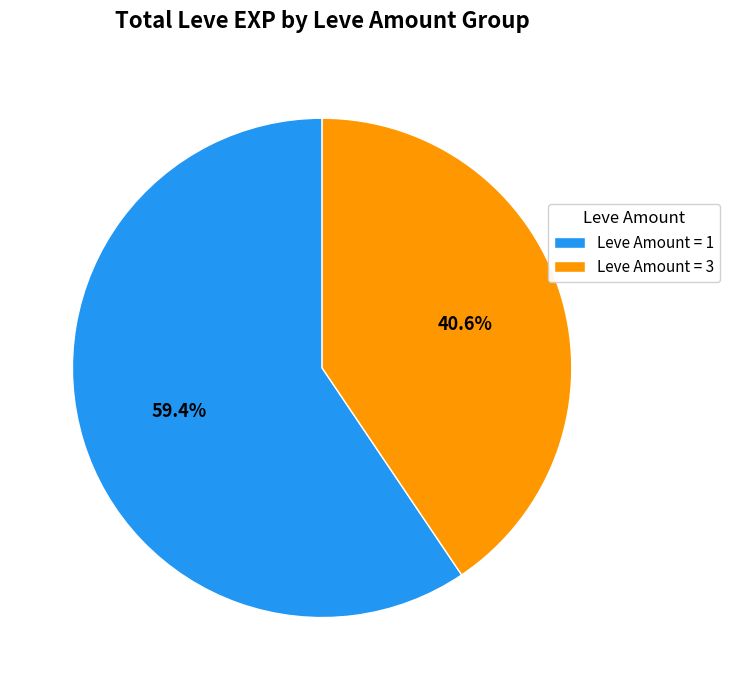

Rank the categories by value from lowest to highest.

Leve Amount = 3, Leve Amount = 1